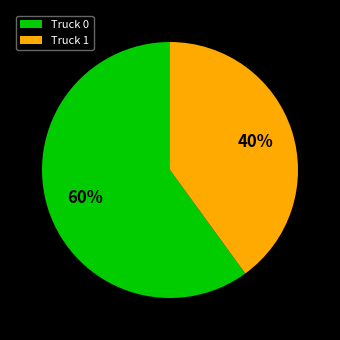

How many slices are in this pie chart?

2